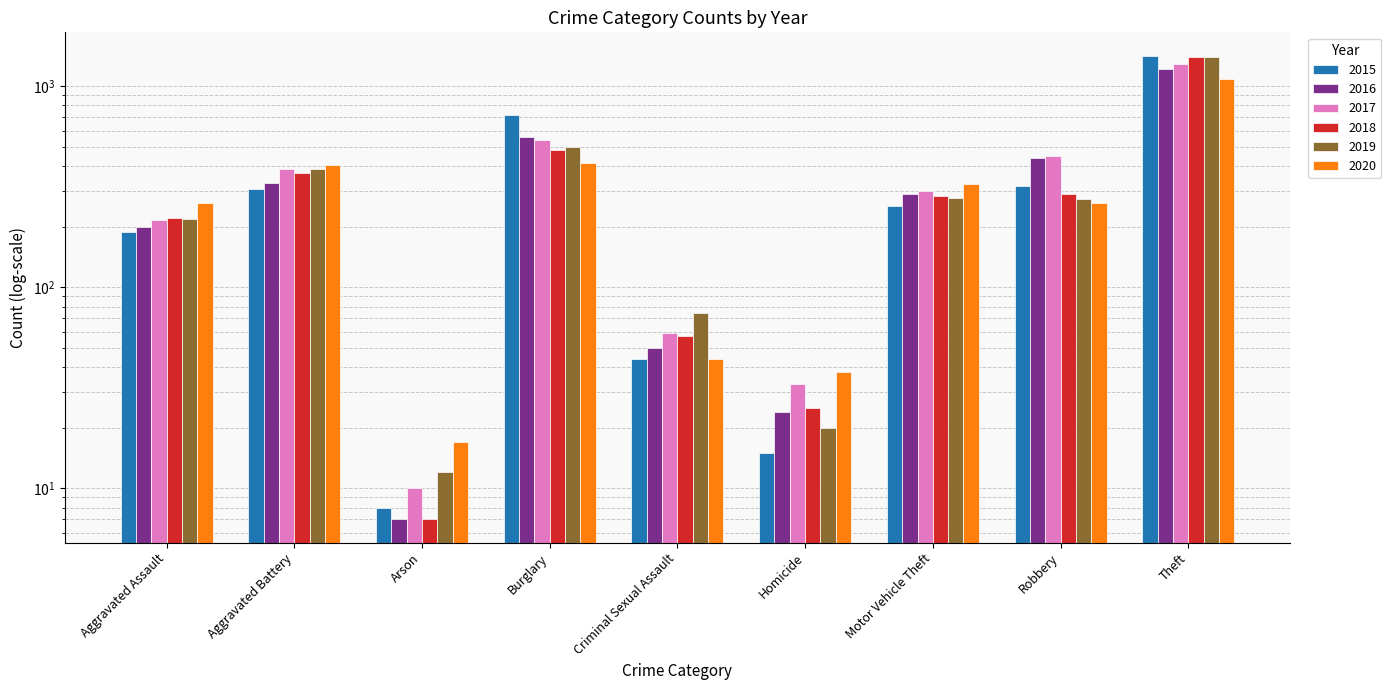

What position from the right is Burglary?

6